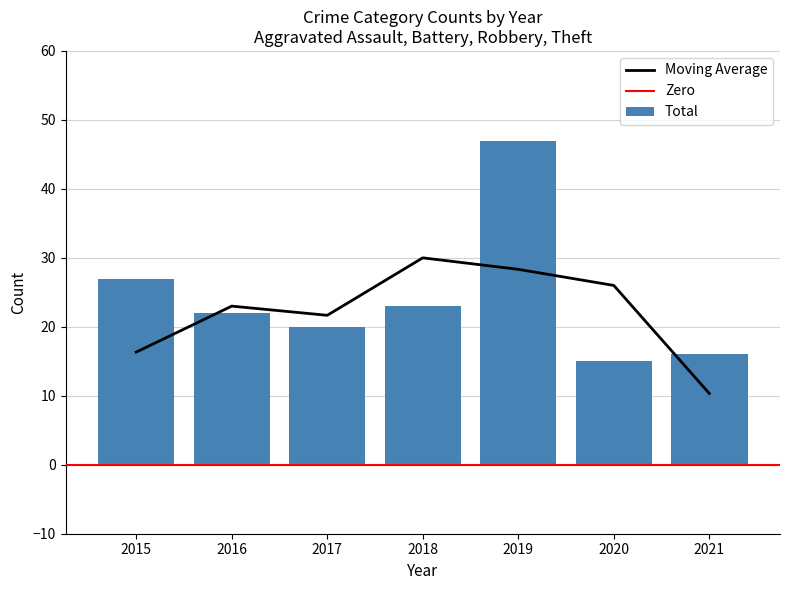

At which label is Total closest to 31?

2015